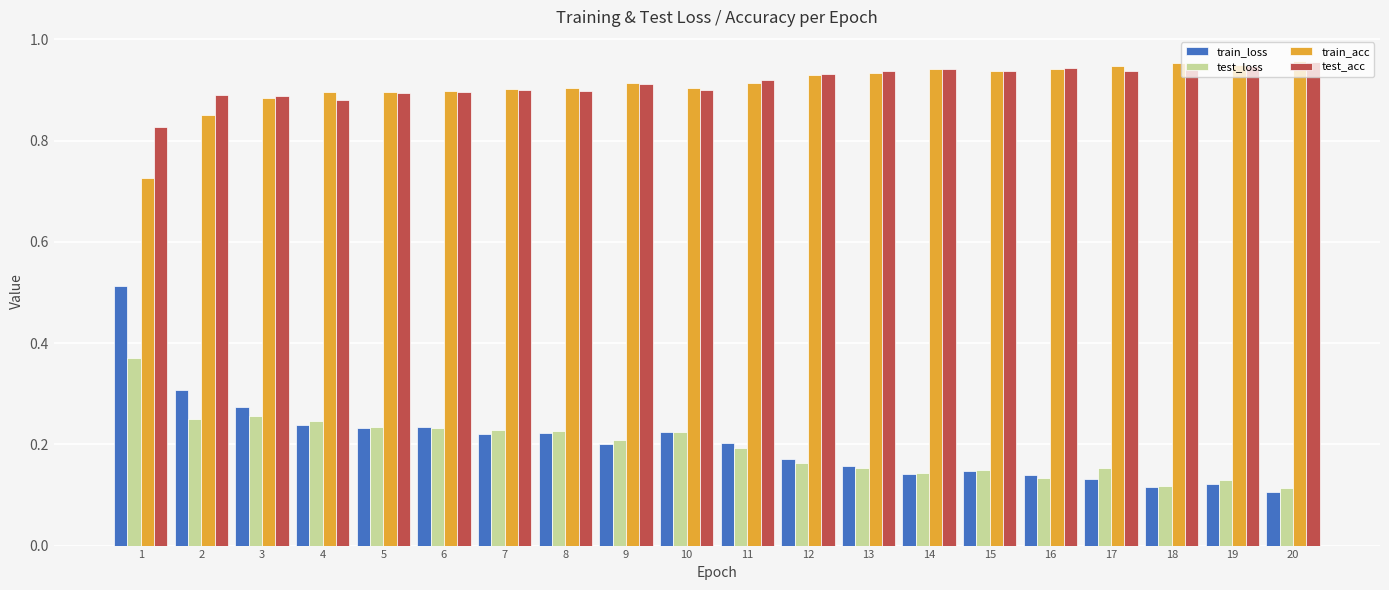

Which series has the widest spread of values?

train_loss